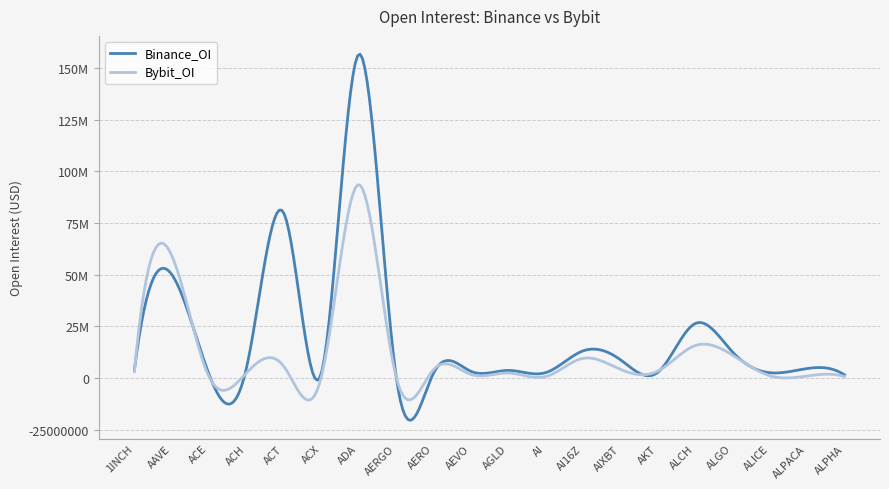

Does the chart display data point markers on the line(s)?

No